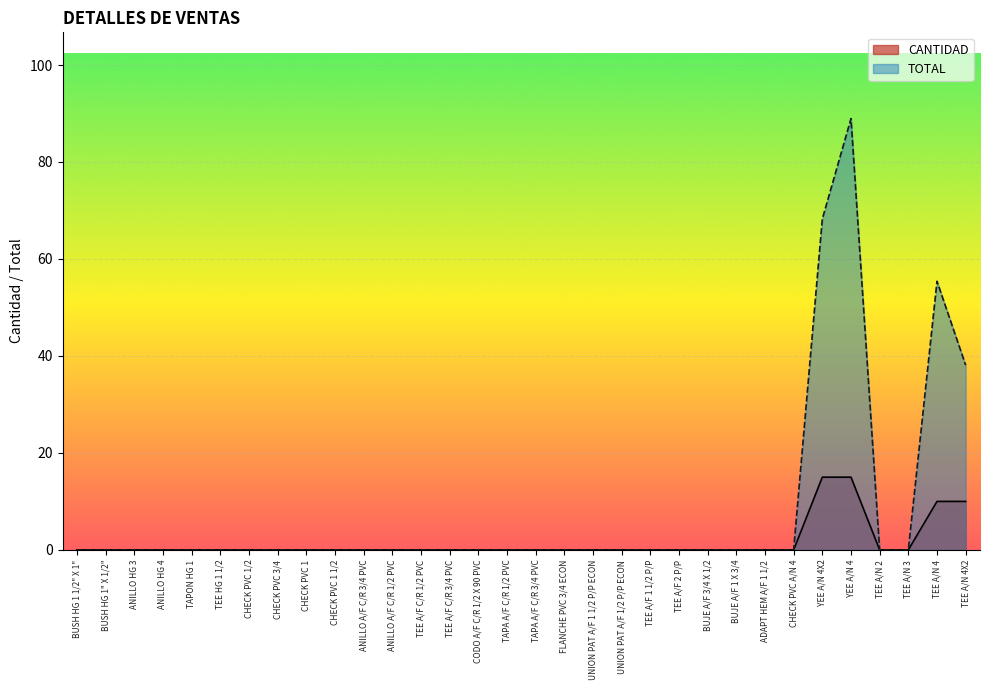

What are all the series names shown in the legend?

CANTIDAD, TOTAL